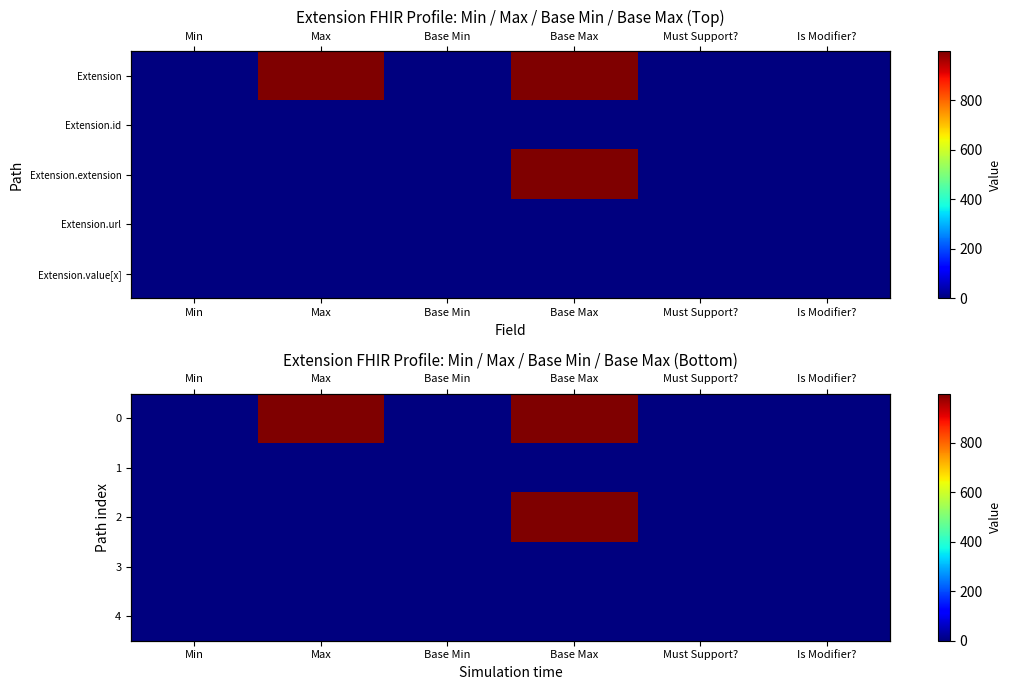

What is the sum of all 3 values?

4